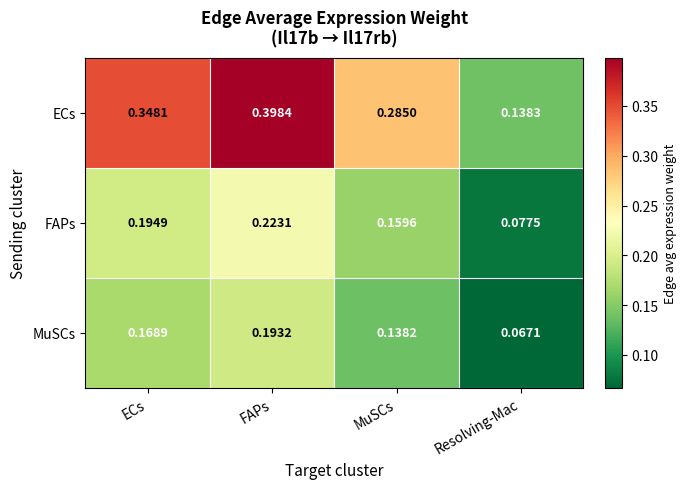

What is the greatest value displayed?

0.4